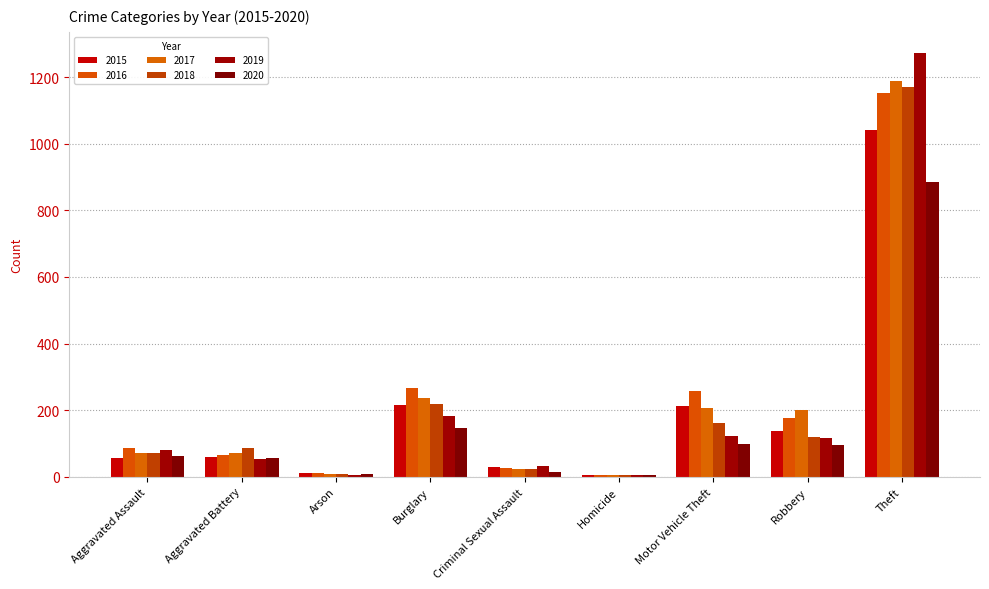

Are the bars grouped side by side (vs. stacked)?

Yes